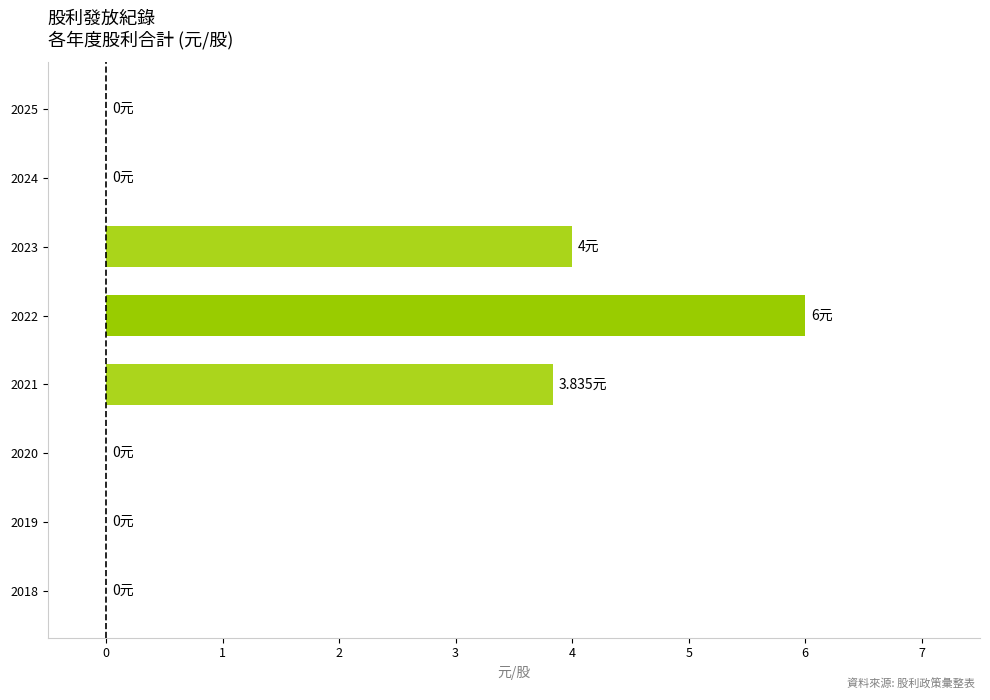

How many categories are shown in the chart?

8